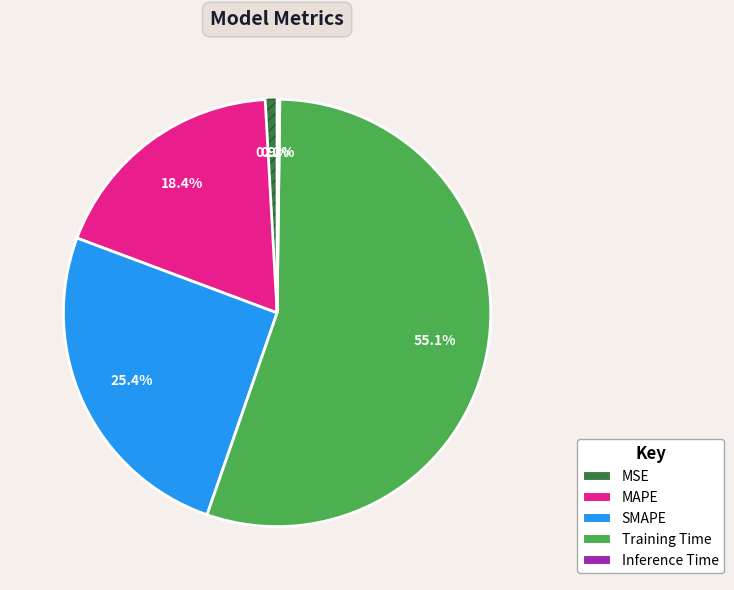

What percentage is the SMAPE slice, to the nearest percent?

25%